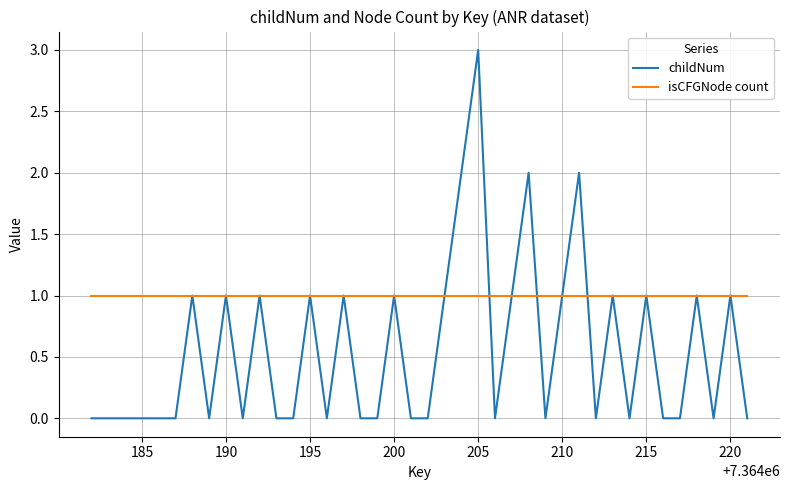

Which series has the largest range (max minus min)?

childNum